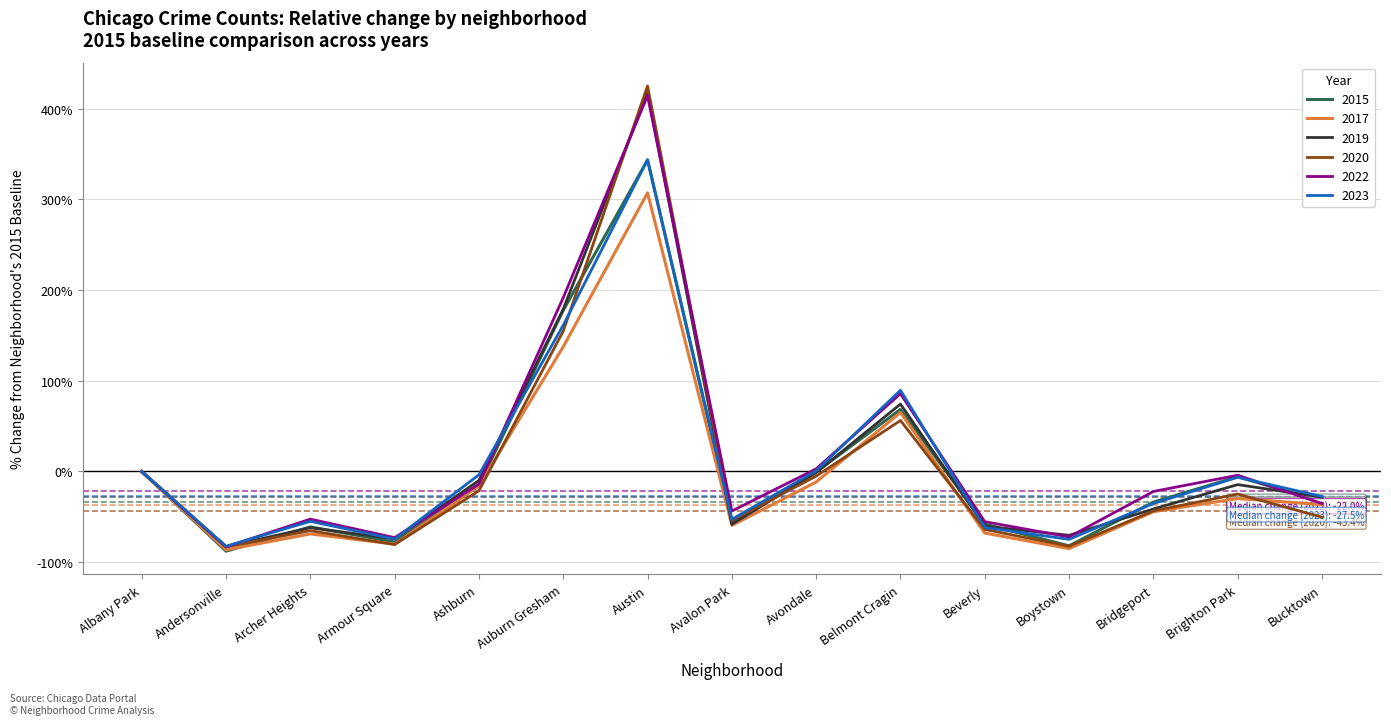

Between Beverly and Bridgeport, which series saw the biggest shift?

2022